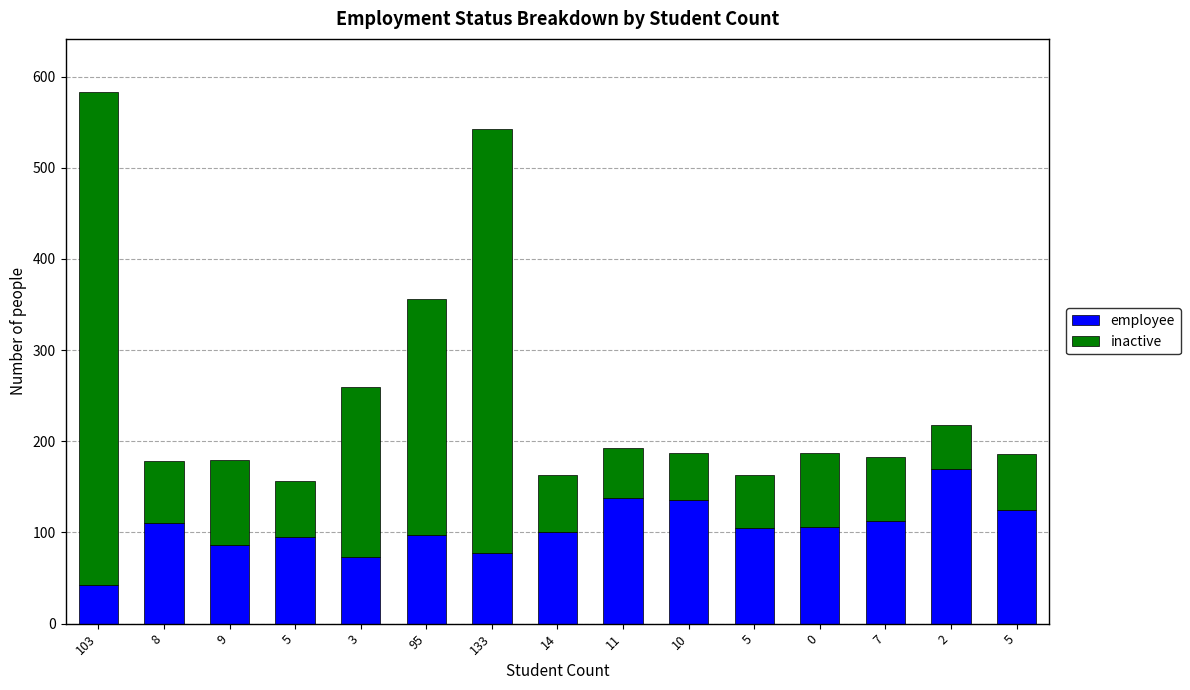

What are all the series names shown in the legend?

employee, inactive